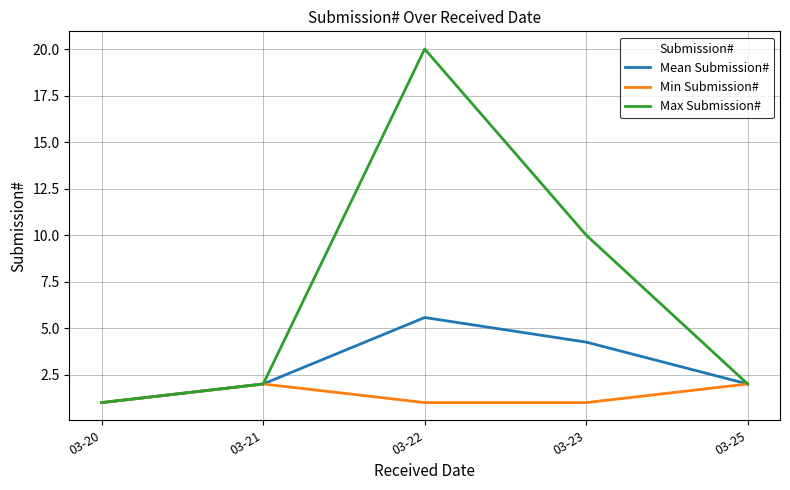

List the series in order of their peak value, highest first.

Max Submission#, Mean Submission#, Min Submission#